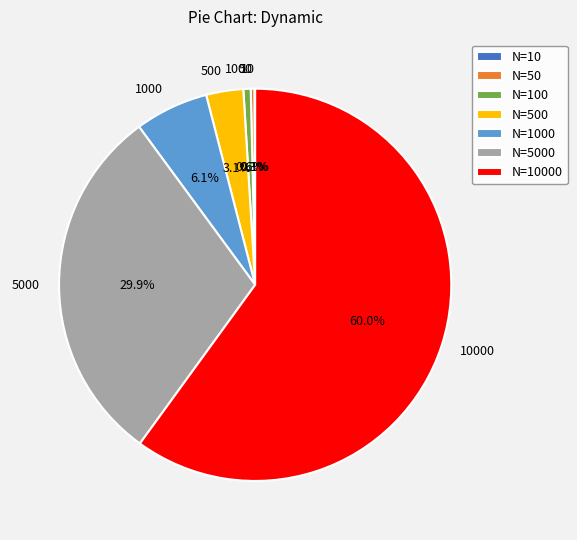

Is there a majority slice in this chart?

Yes